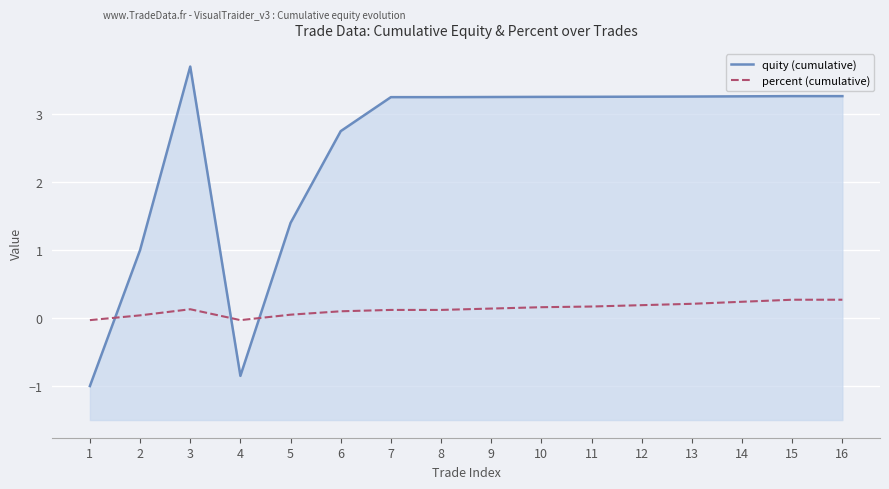

Which series has the widest spread of values?

quity (cumulative)